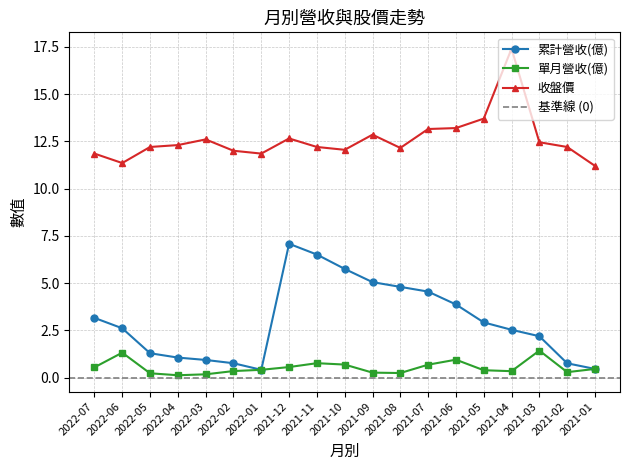

What is the label of the 9th point from the left?

2021-11